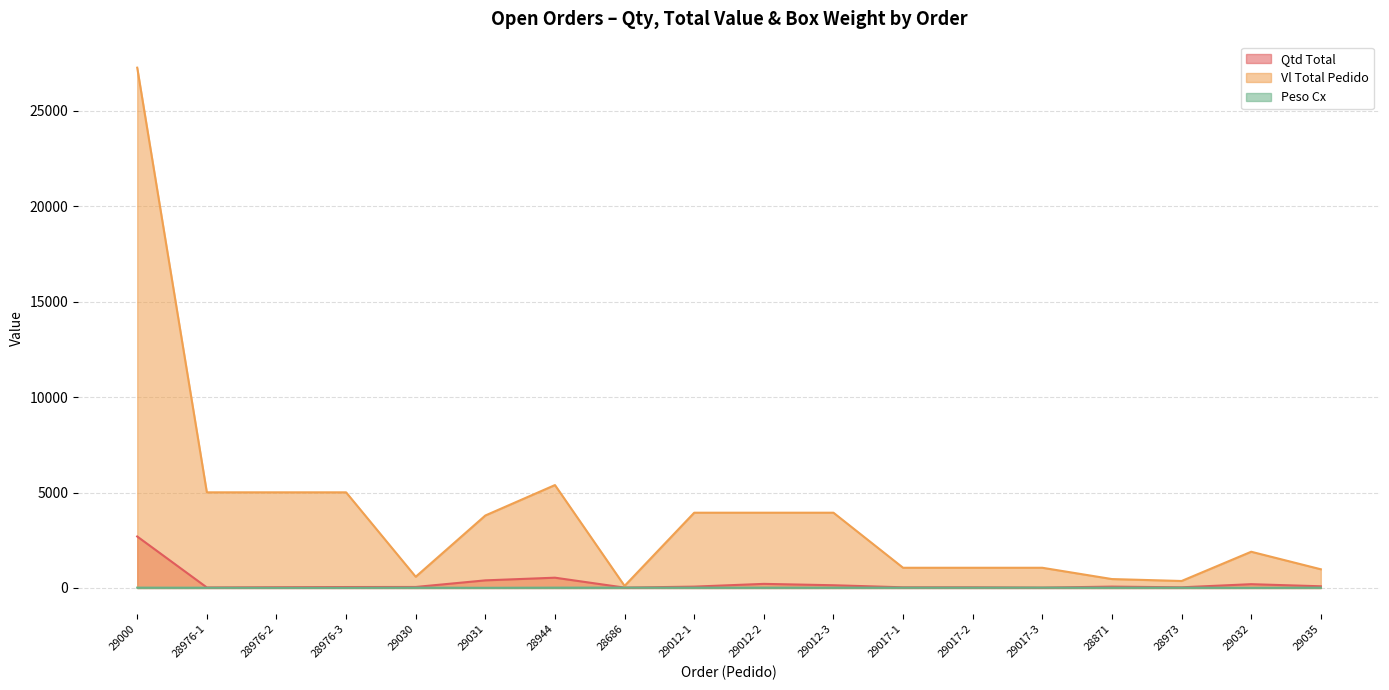

Reading right to left, transcribe all the data shown in this chart.

Qtd Total: 29035=90.0	29032=200.0	28973=36.0	28871=72.0	29017-3=20.0	29017-2=36.0	29017-1=36.0	29012-3=144.0	29012-2=216.0	29012-1=72.0	28686=20.0	28944=540.0	29031=400.0	29030=54.0	28976-3=50.0	28976-2=40.0	28976-1=28.0	29000=2700.0
Vl Total Pedido: 29035=981.0	29032=1900.0	28973=367.2	28871=468.0	29017-3=1060.2	29017-2=1060.2	29017-1=1060.2	29012-3=3945.6	29012-2=3945.6	29012-1=3945.6	28686=110.0	28944=5394.6	29031=3800.0	29030=588.6	28976-3=5014.0	28976-2=5014.0	28976-1=5014.0	29000=27270.0
Peso Cx: 29035=18.0	29032=10.0	28973=18.0	28871=18.0	29017-3=20.0	29017-2=18.0	29017-1=18.0	29012-3=18.0	29012-2=18.0	29012-1=18.0	28686=20.0	28944=18.0	29031=10.0	29030=18.0	28976-3=10.0	28976-2=10.0	28976-1=14.0	29000=18.0